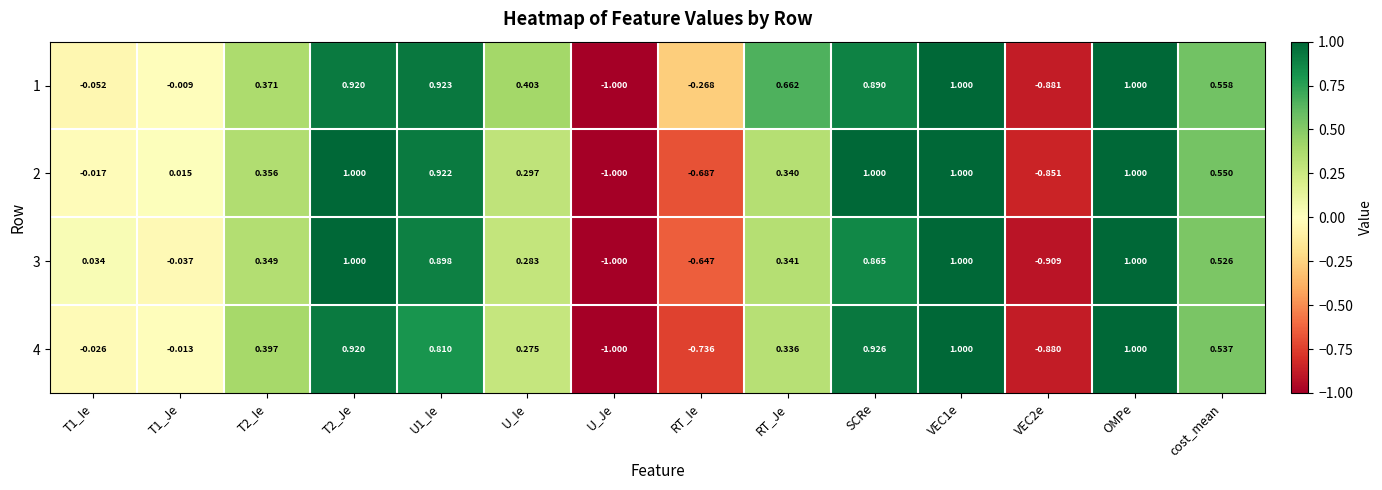

Is the value of 2 at T1_Ie greater than the value of 4 at T2_Ie?

No